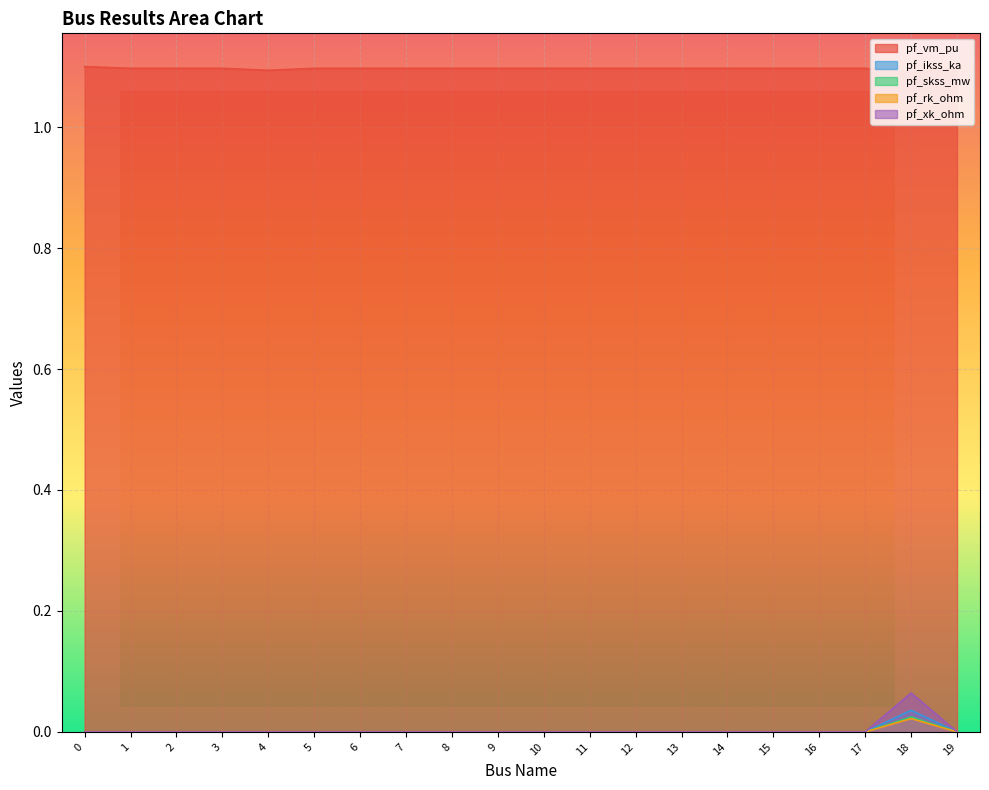

Where is the first local maximum for pf_skss_mw?

18